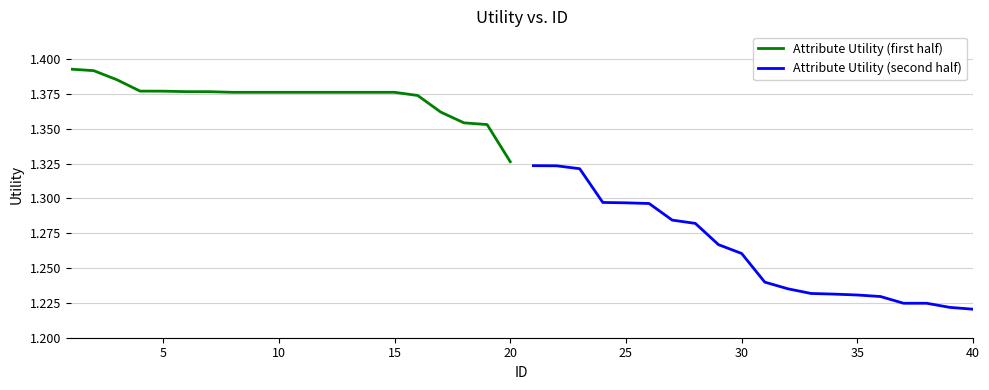

True or false: Attribute Utility (second half) and Attribute Utility (first half) intersect in this chart.

False